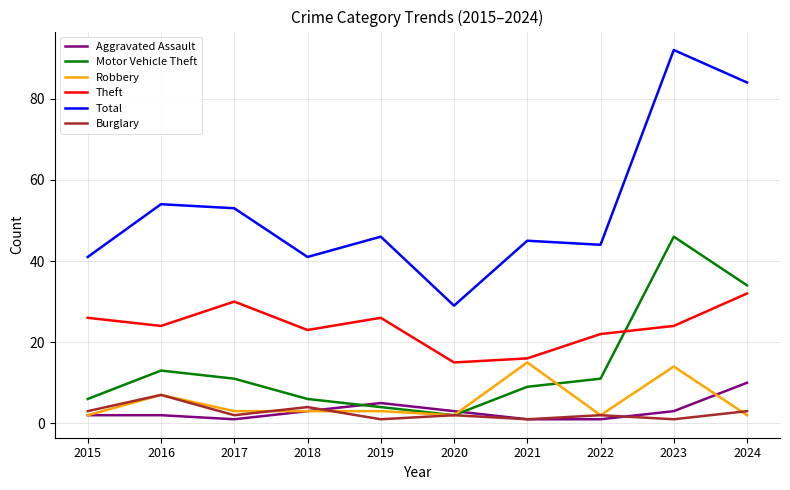

List the series in order of their peak value, lowest first.

Burglary, Aggravated Assault, Robbery, Theft, Motor Vehicle Theft, Total